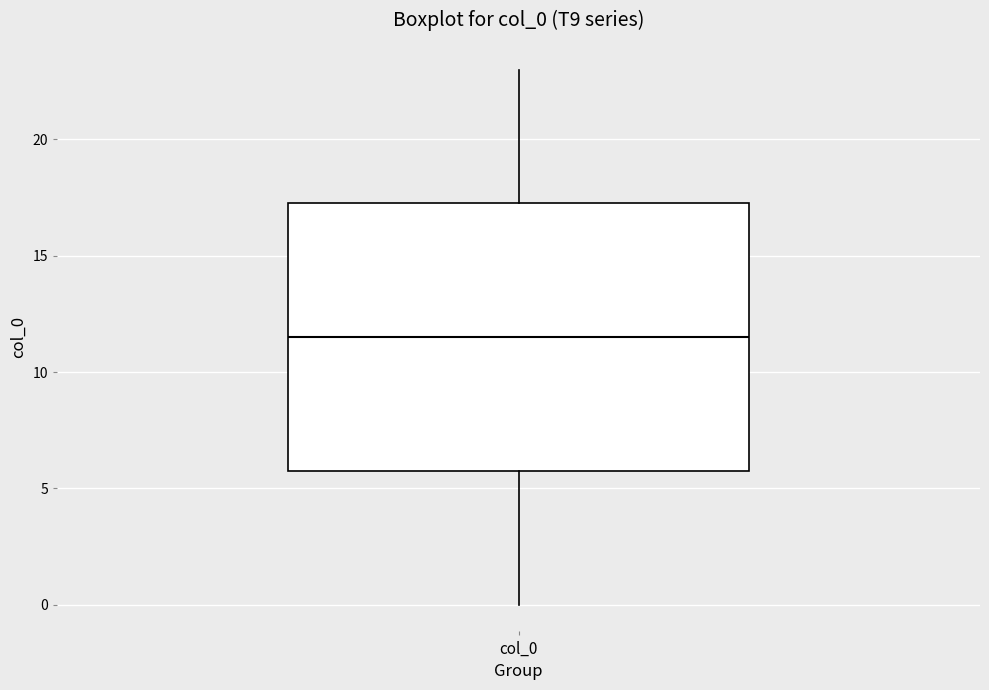

Transcribe this box plot: give where the median line is, the range the box spans, and where the two whiskers end, as read against the y-axis. The values are not printed on the chart, so give them approximately, as read against the axis.

median 11.5, box 6.0 to 17.5, whiskers 0.0 to 23.0